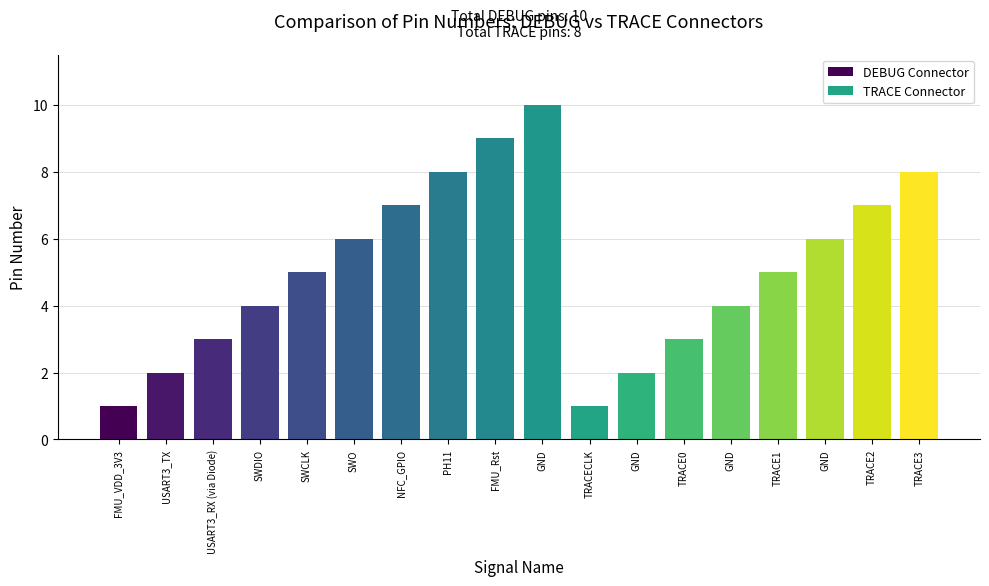

At which category does the chart reach its minimum across all series?

FMU_VDD_3V3